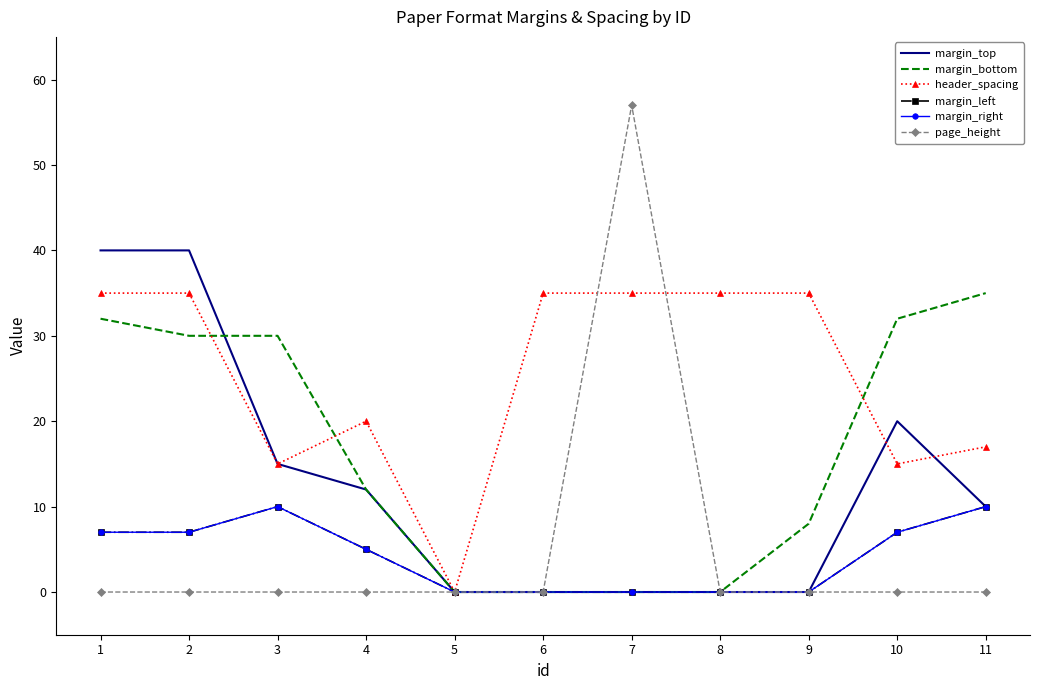

Reading left to right, transcribe all the data shown in this chart.

margin_top: 40	40	15	12	0	0	0	0	0	20	10
margin_bottom: 32	30	30	12	0	0	0	0	8	32	35
header_spacing: 35	35	15	20	0	35	35	35	35	15	17
margin_left: 7	7	10	5	0	0	0	0	0	7	10
margin_right: 7	7	10	5	0	0	0	0	0	7	10
page_height: 0	0	0	0	0	0	57	0	0	0	0